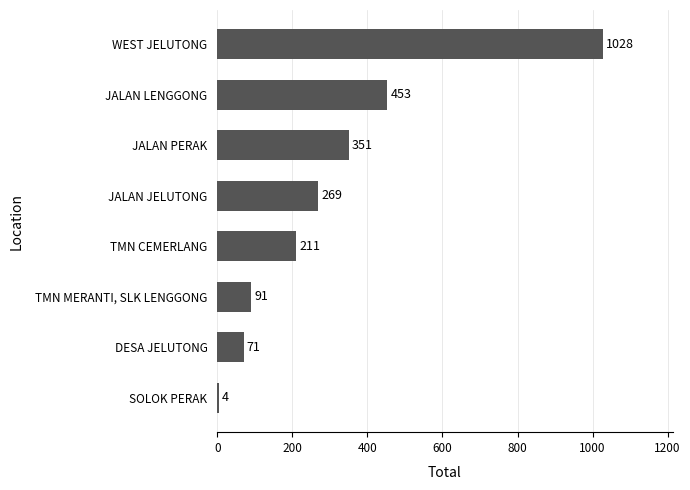

Is it true that the value at JALAN PERAK is 106?

False